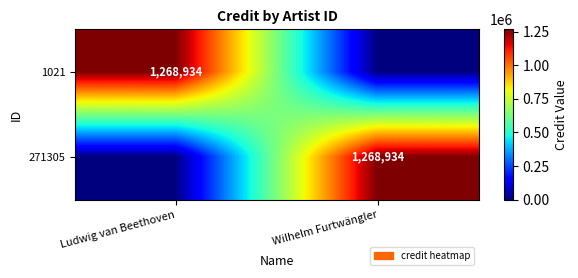

True or false: 271305 has a value of 1268934 at Wilhelm Furtwängler.

True